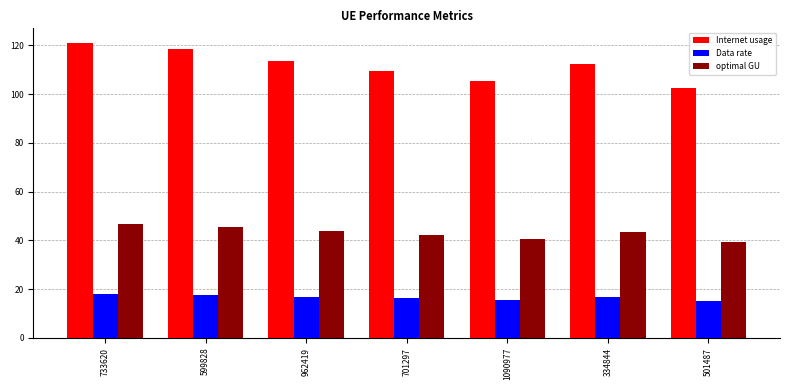

How many data points in Internet usage are above 112?

4